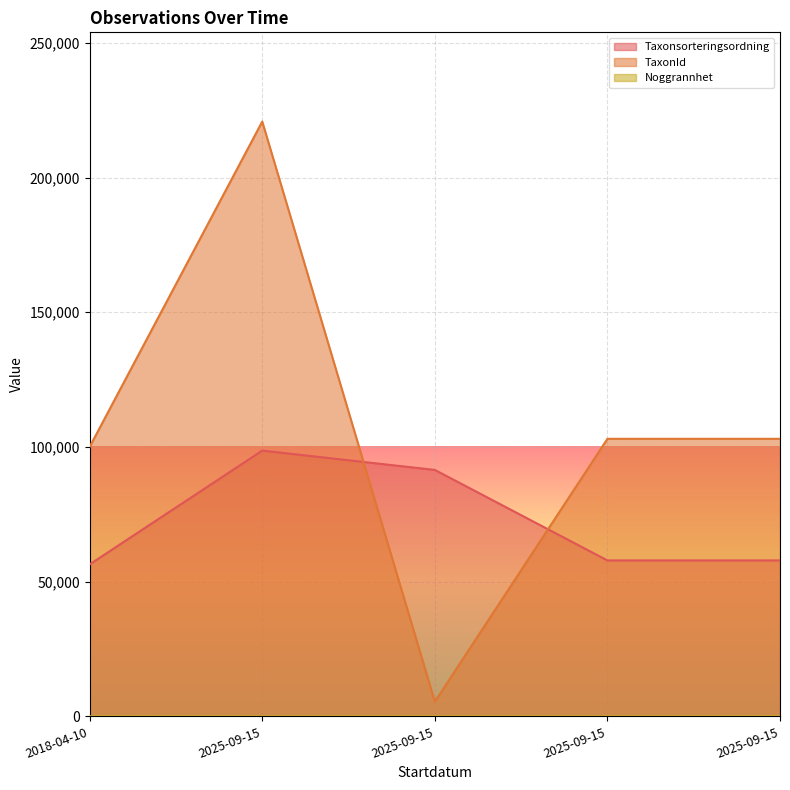

At 2025-09-15, list the series in order from smallest to largest.

Noggrannhet, Taxonsorteringsordning, TaxonId